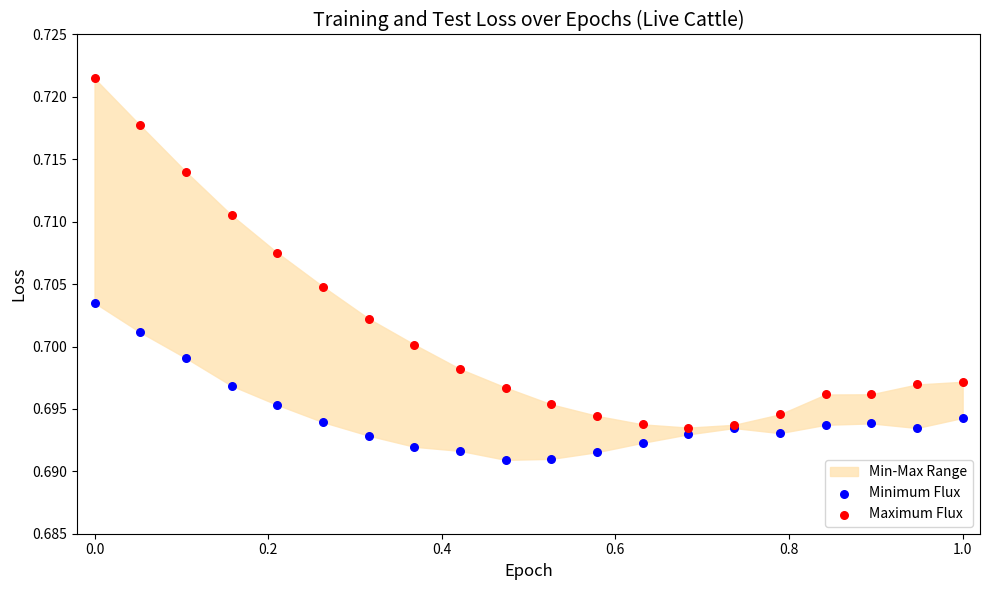

Which series has the largest Y range (max minus min)?

Maximum Flux